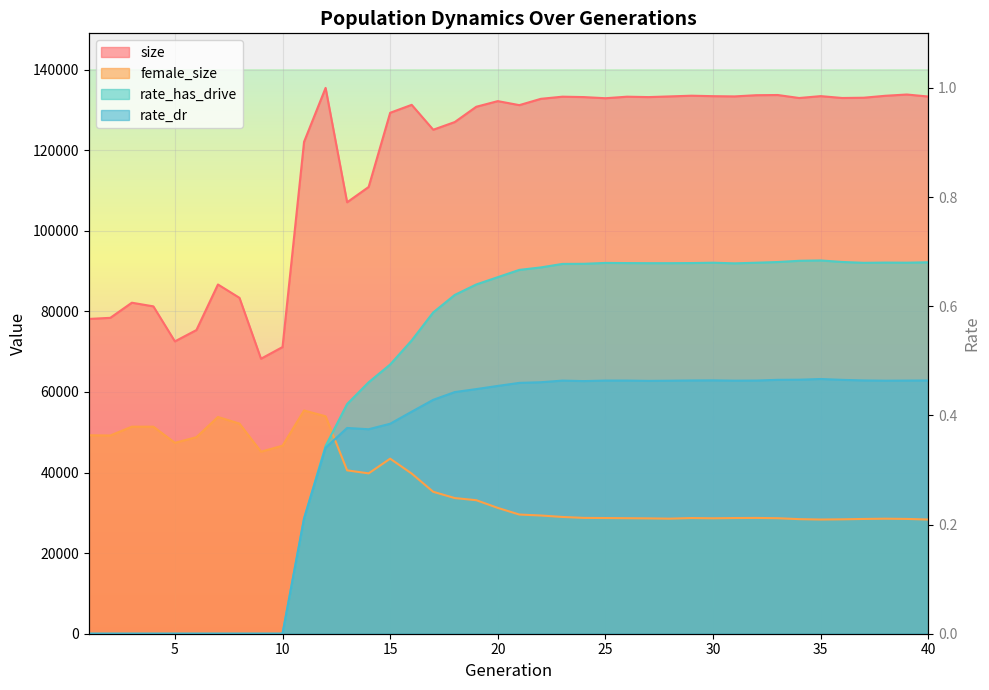

At which label is rate_has_drive closest to 46316?

12